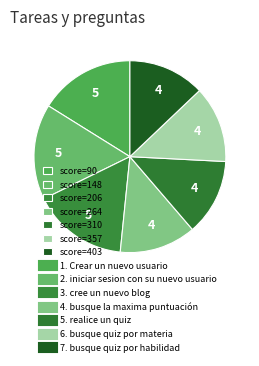

Count the number of slices in the pie.

7